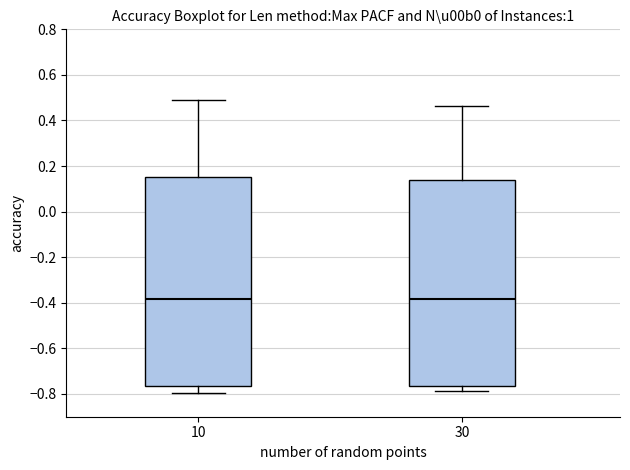

Reading left to right, transcribe this box plot: for each box, give where its median line is, the range the box spans, and where its two whiskers end, as read against the y-axis. The values are not printed on the chart, so give them approximately, as read against the axis.

10: median -0.38, box -0.76 to 0.16, whiskers -0.80 to 0.50
30: median -0.38, box -0.76 to 0.14, whiskers -0.78 to 0.46